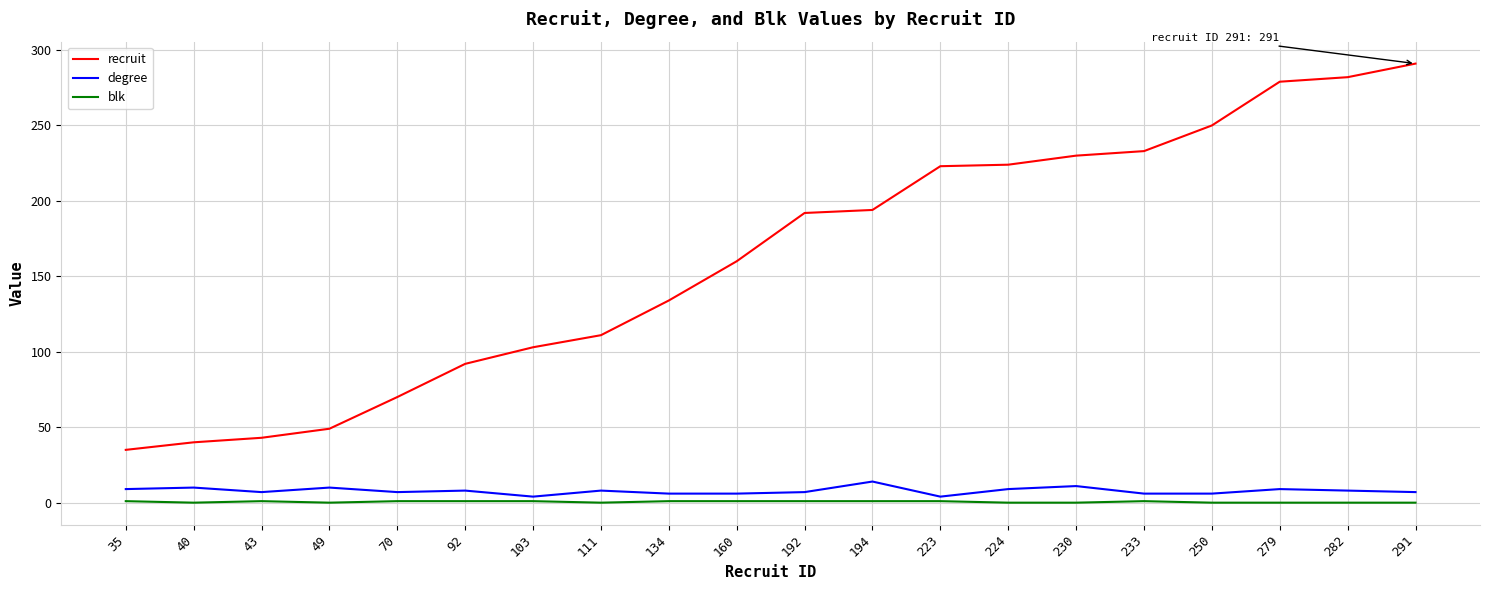

Which series has the widest spread of values?

recruit